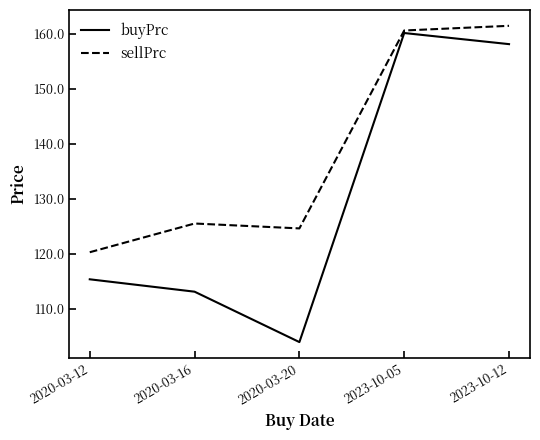

What is the total value across all series at 2023-10-12?

319.5